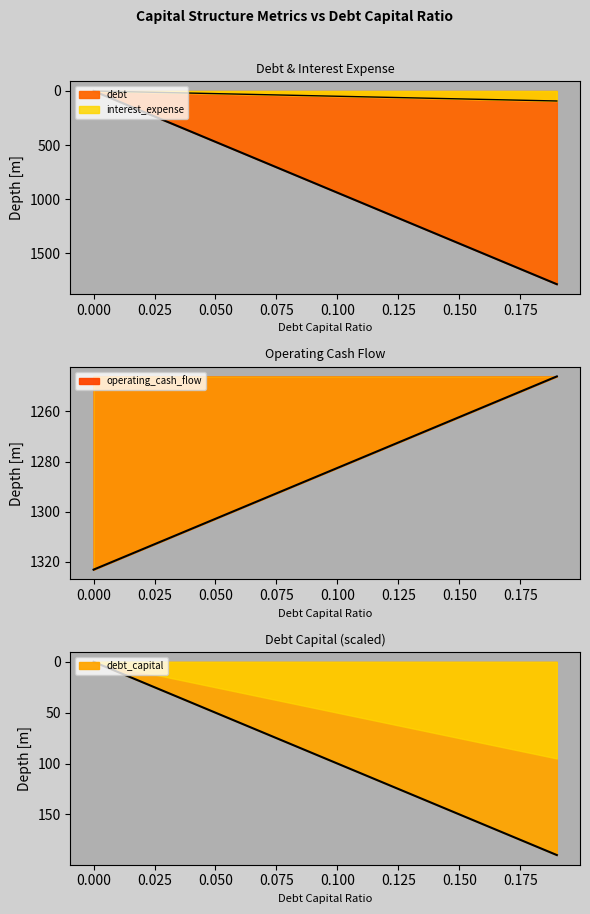

At which label does debt first exceed 48?

0.1